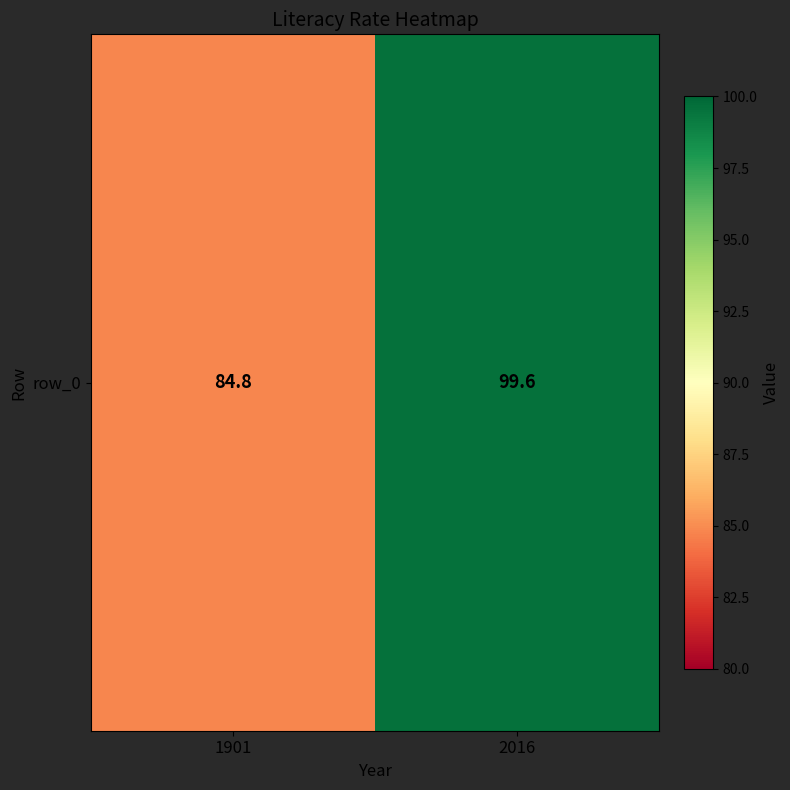

Which label corresponds to the largest value in the chart?

2016